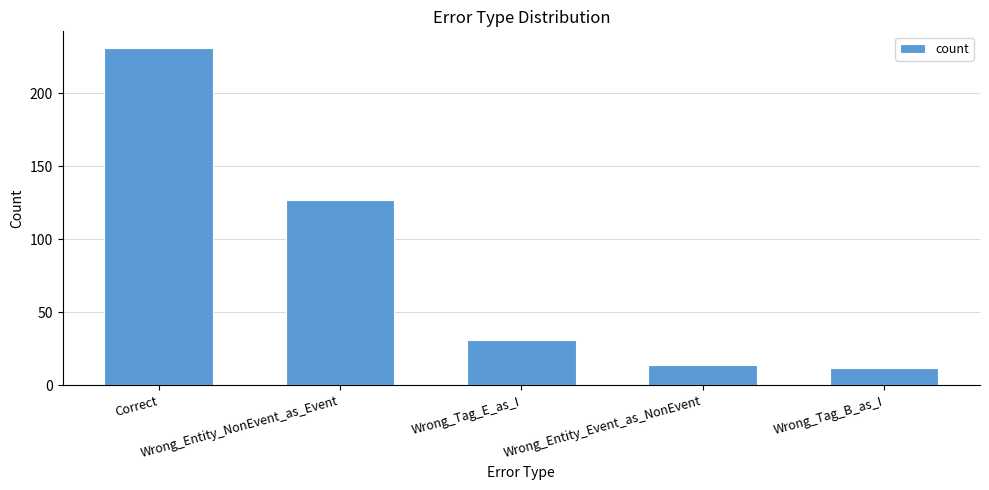

Reading left to right, transcribe all the data shown in this chart.

231	127	31	14	12